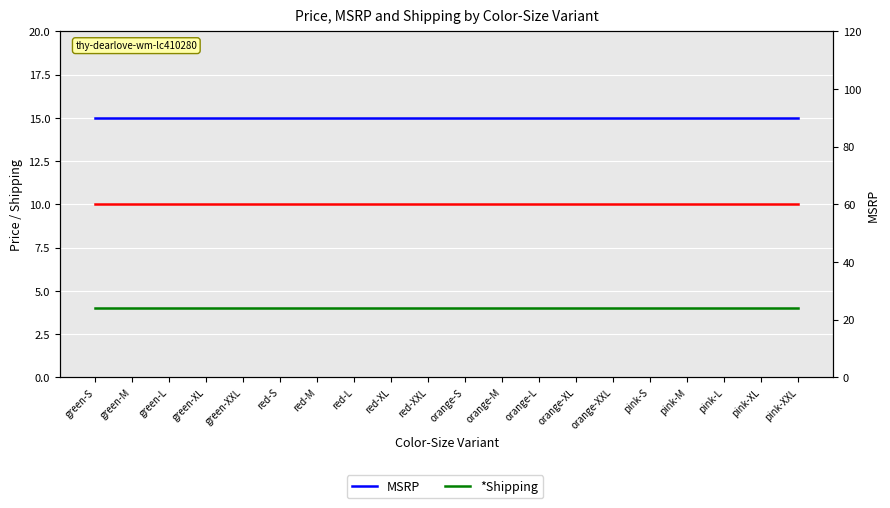

What position from the right is orange-S?

10